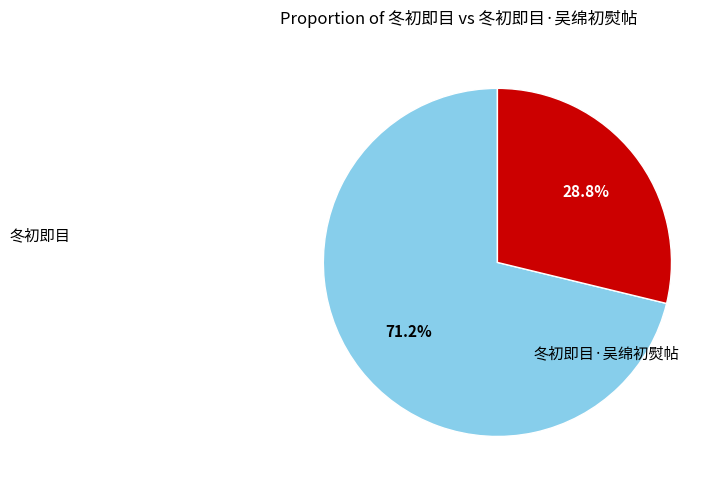

To the nearest percent, what is the difference between the largest and smallest slice percentages?

42%